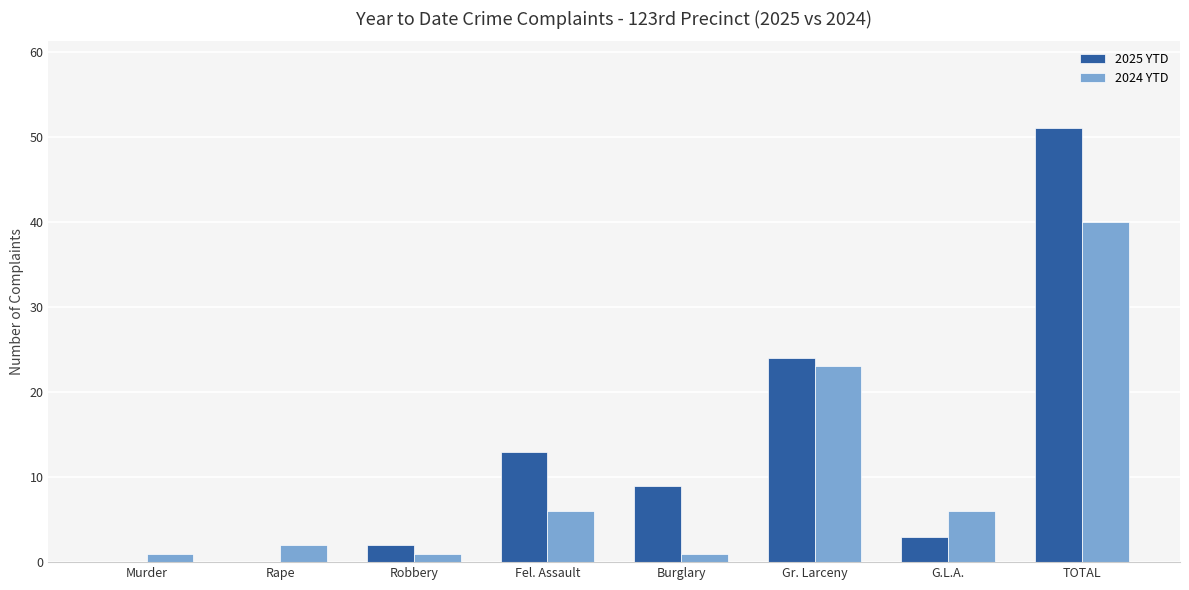

What is the greatest value displayed?

51